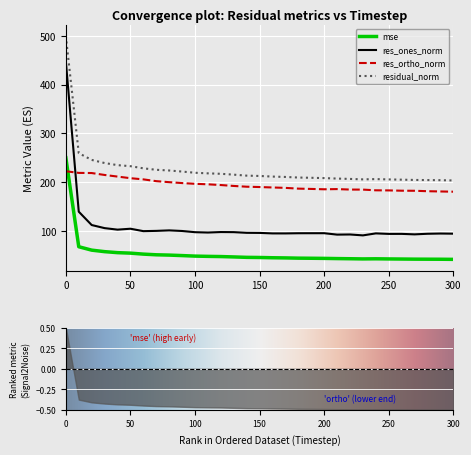

Which series has the widest spread of values?

res_ones_norm